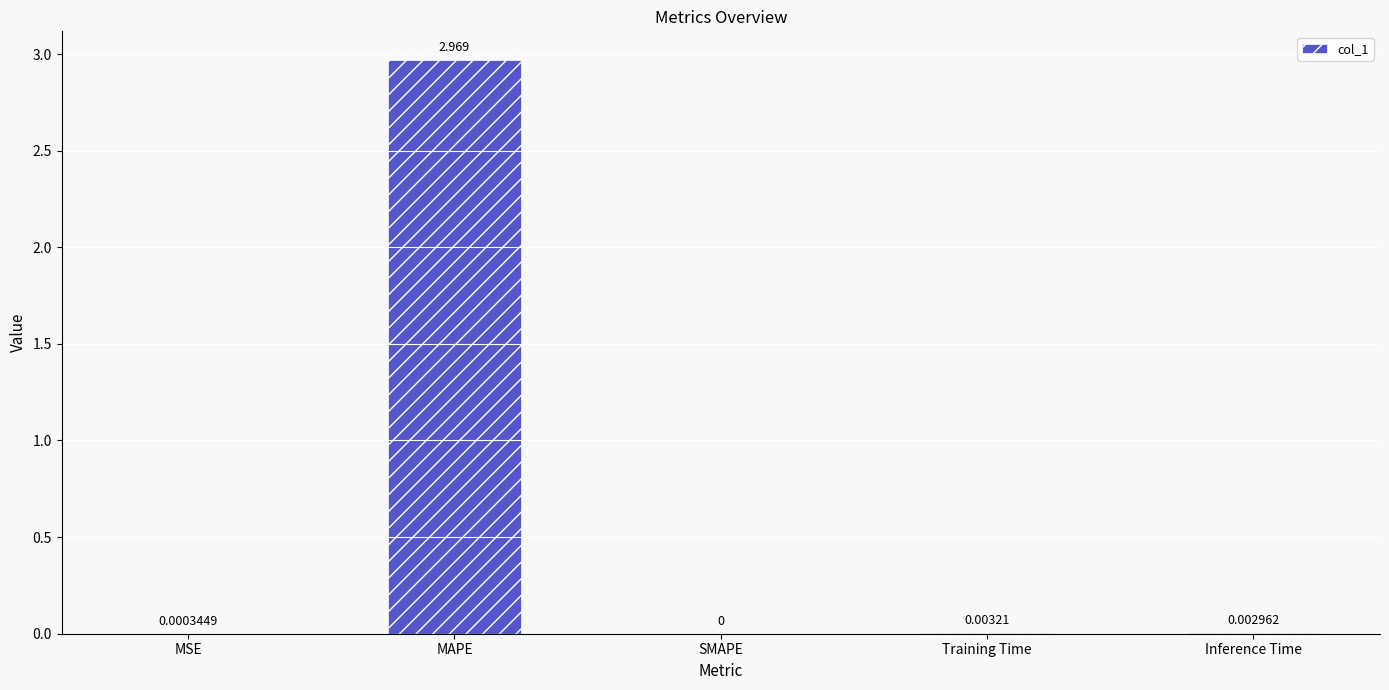

At which label is the value closest to 1?

Training Time